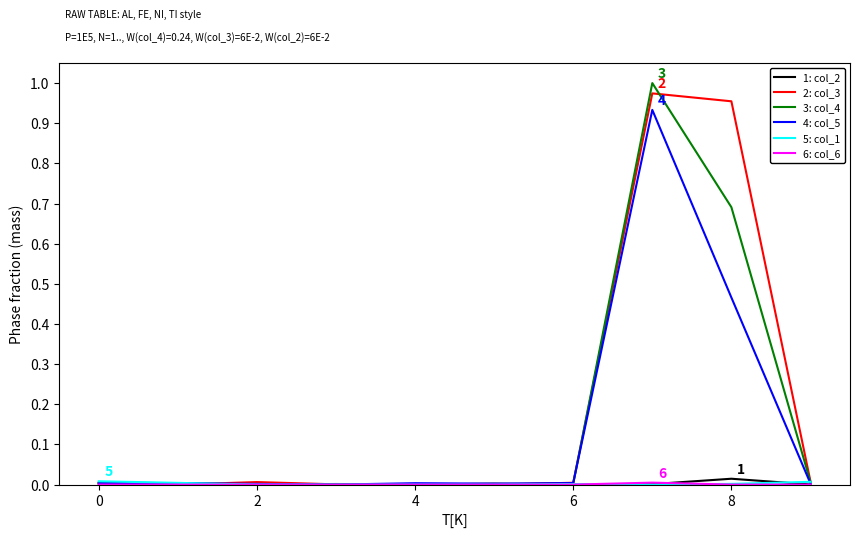

Which series has the widest spread of values?

3: col_4